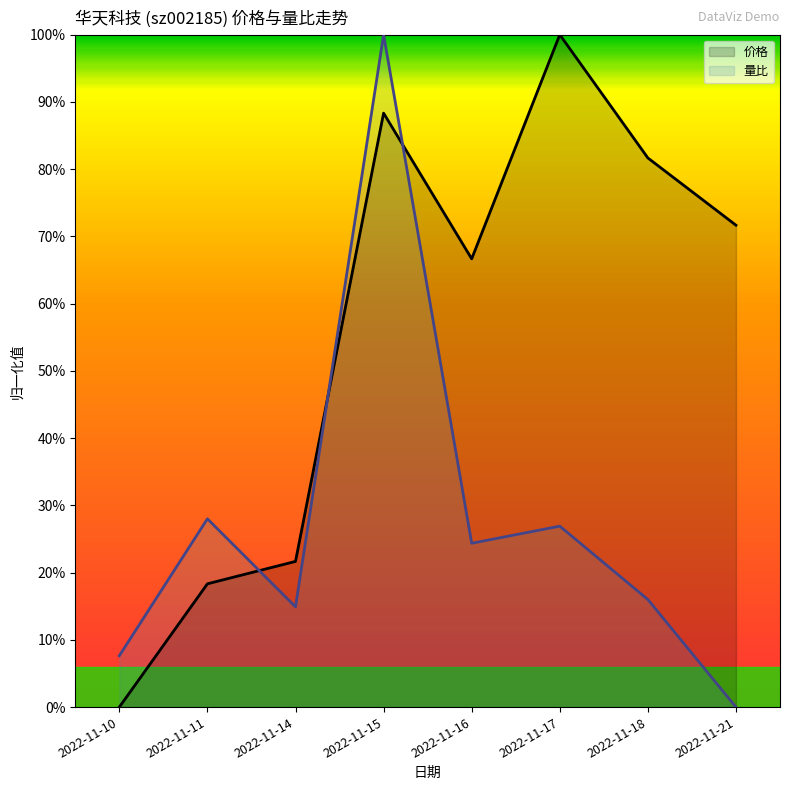

Between 2022-11-10 and 2022-11-16, which series saw the biggest shift?

价格